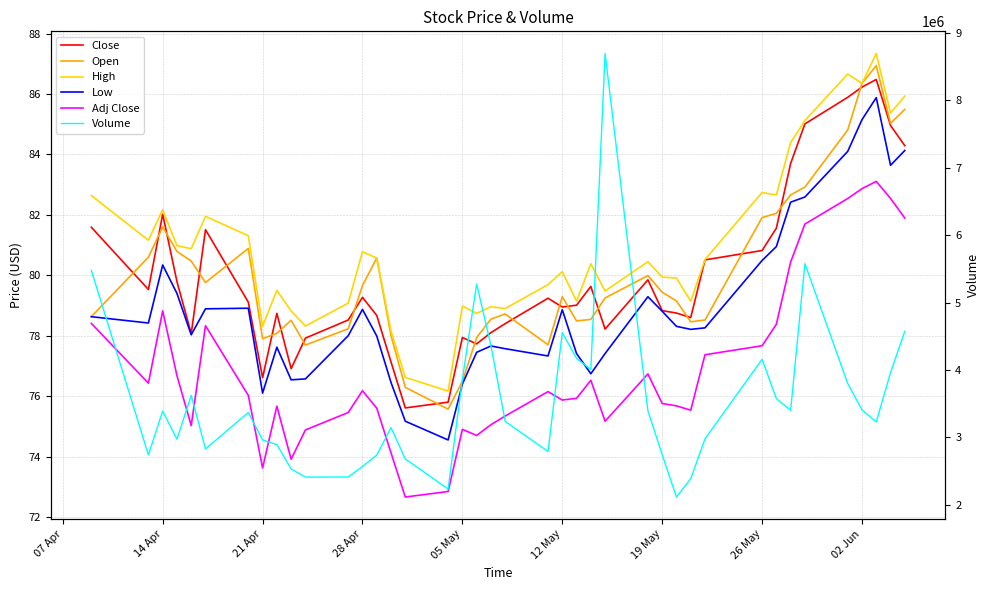

Read the Low value at 12 May.

78.9